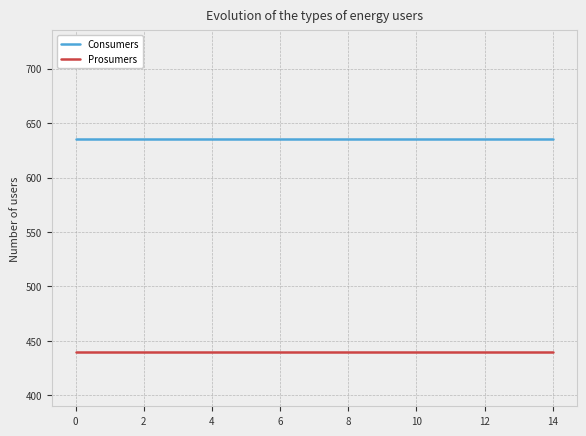

What are all the series names shown in the legend?

Consumers, Prosumers